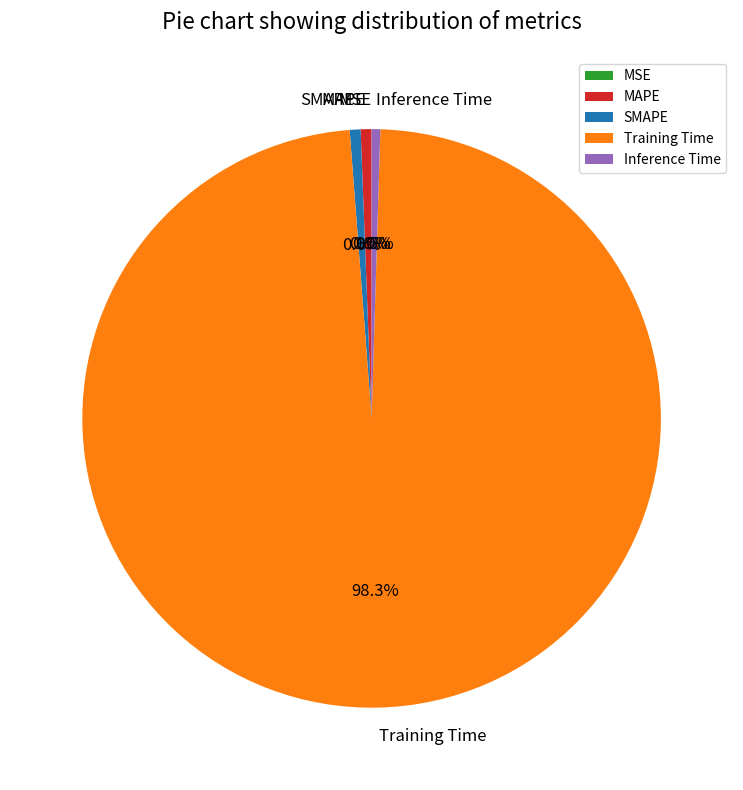

What portion of the pie excludes Training Time?

1.7%